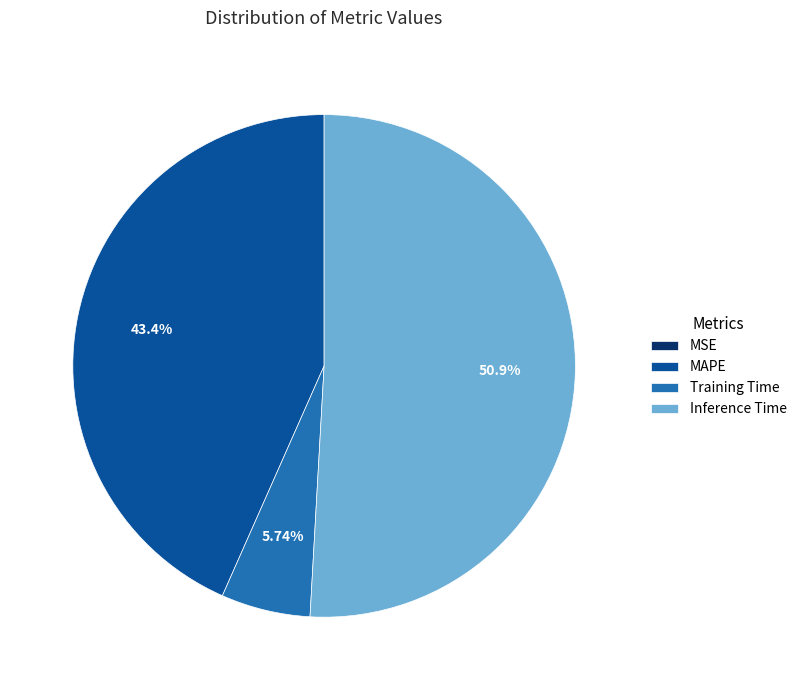

What is the largest slice in the pie chart?

Inference Time